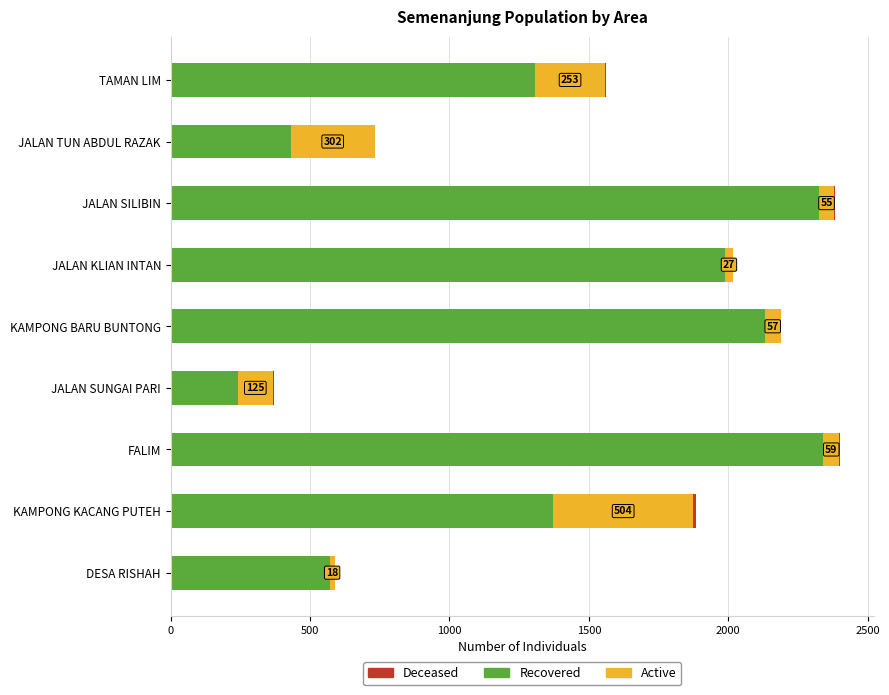

What is the sum of all Recovered values?

12703